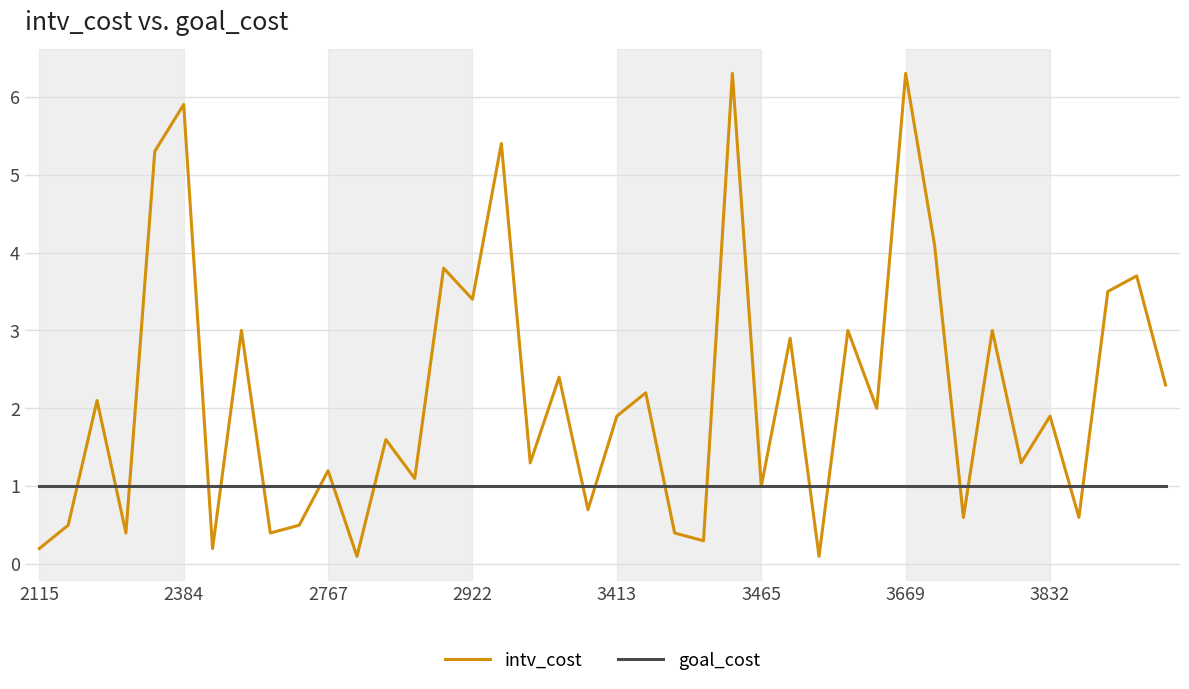

What is the maximum value for intv_cost?

6.3